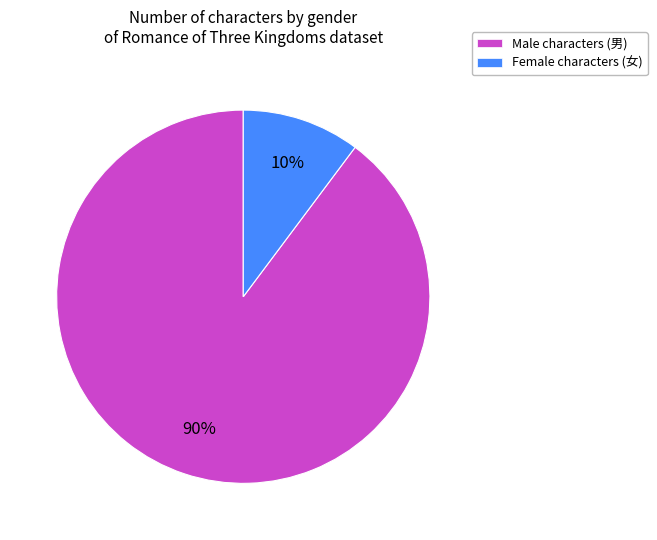

What percentage is the Male characters (男) slice, to the nearest percent?

90%